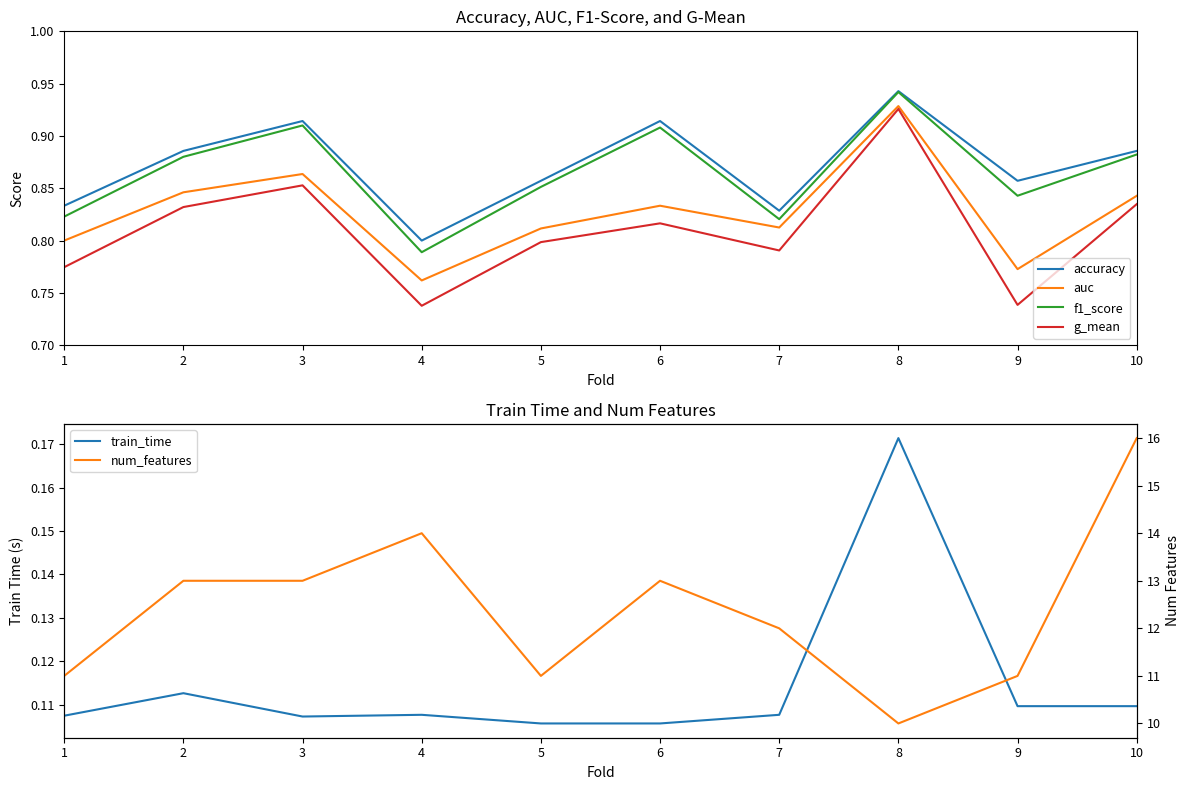

At how many categories does at least one series exceed 6?

10